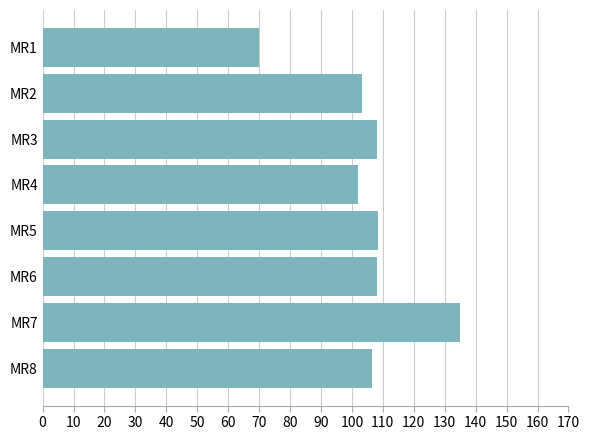

Is it true that the value at MR4 is 150.9?

False